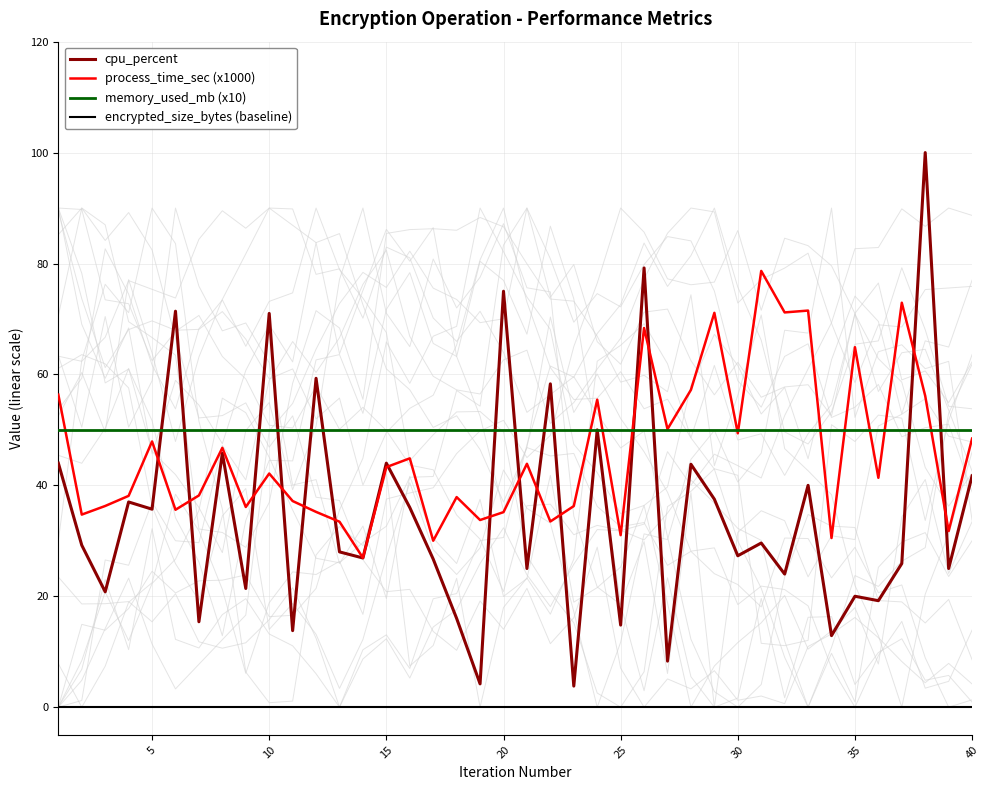

Does the chart display data point markers on the line(s)?

No